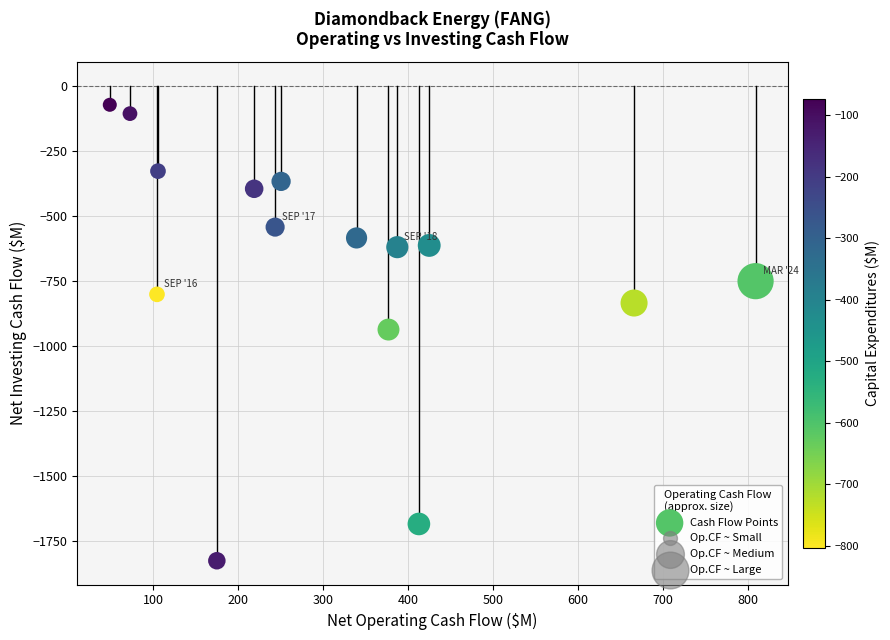

What is the range of X values (max minus min)?

760.0